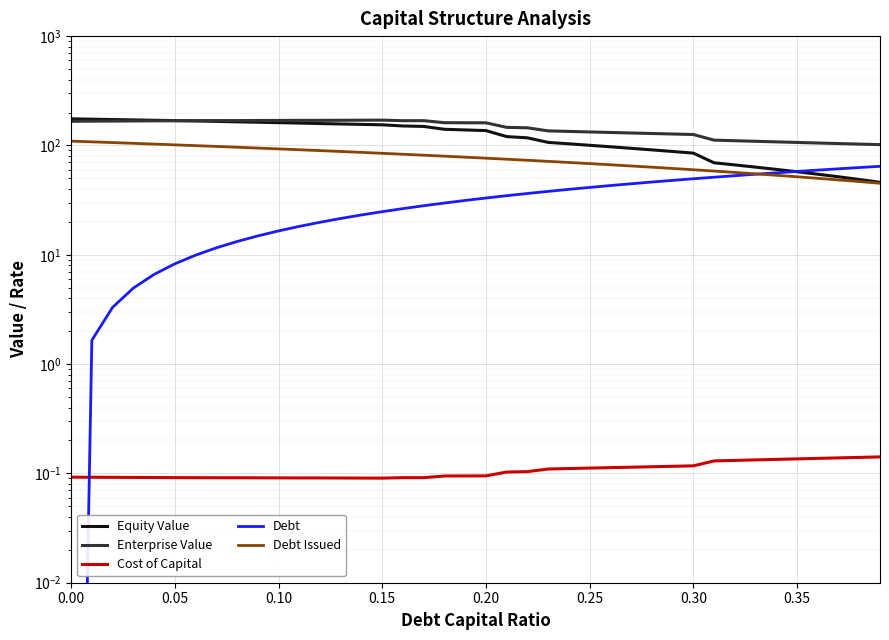

What is the value of the Cost of Capital point at the 8th from the left?

0.1